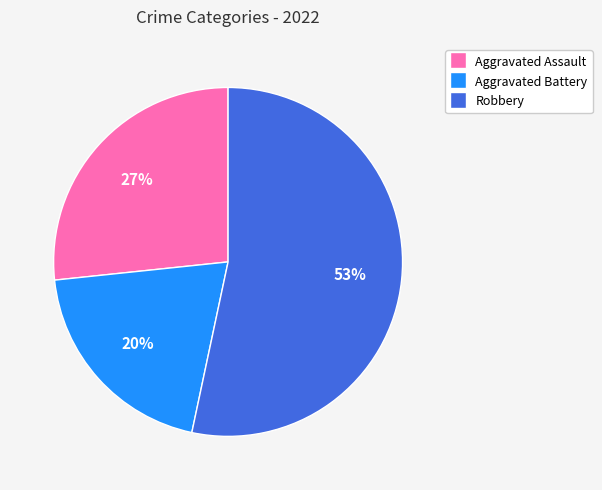

Is there any slice that represents more than half of the pie?

Yes